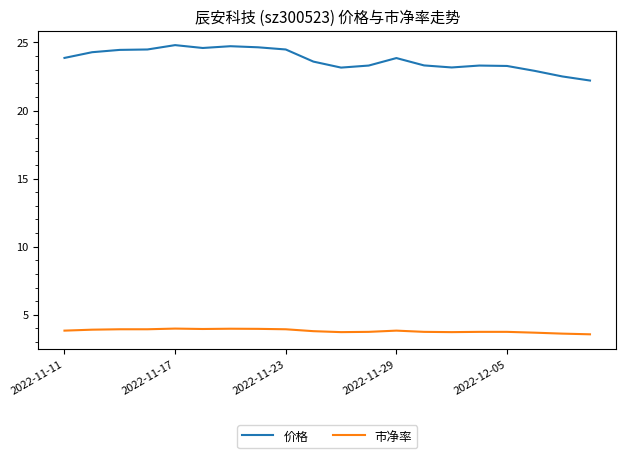

Is this an area chart (filled region under the line)?

No